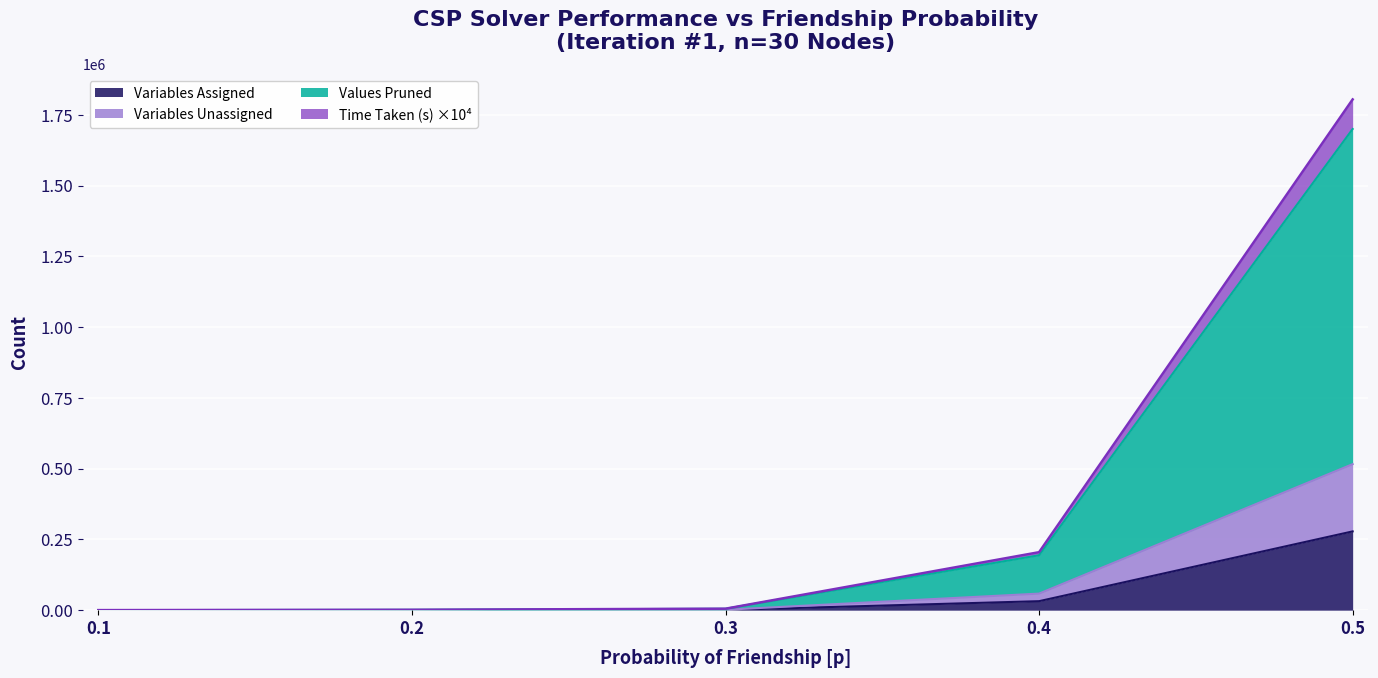

At which category is the sum across all series the highest?

0.5